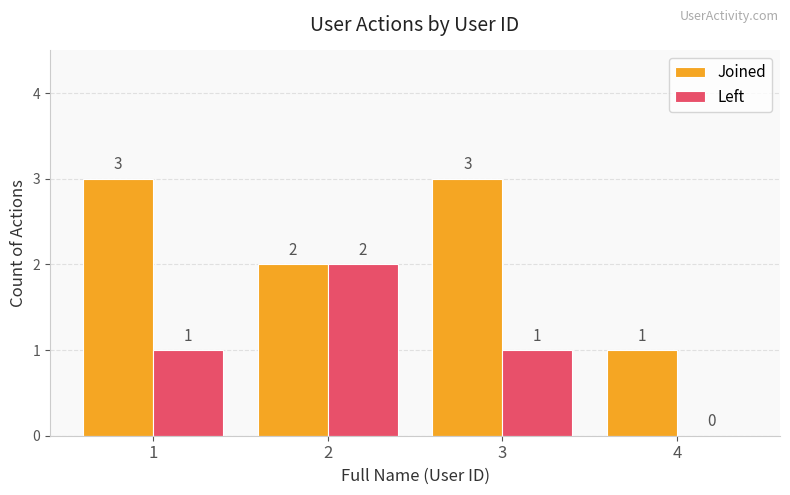

How many groups of bars are there?

4